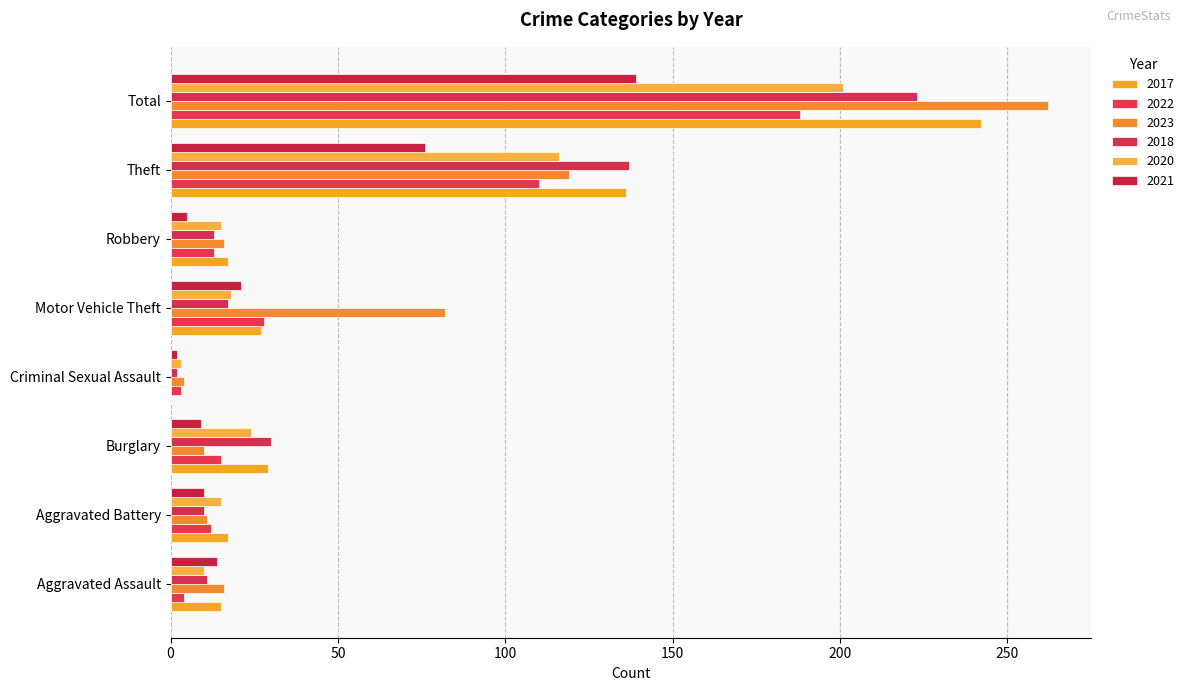

What is the difference between the 2017 values at Criminal Sexual Assault and Aggravated Assault?

15